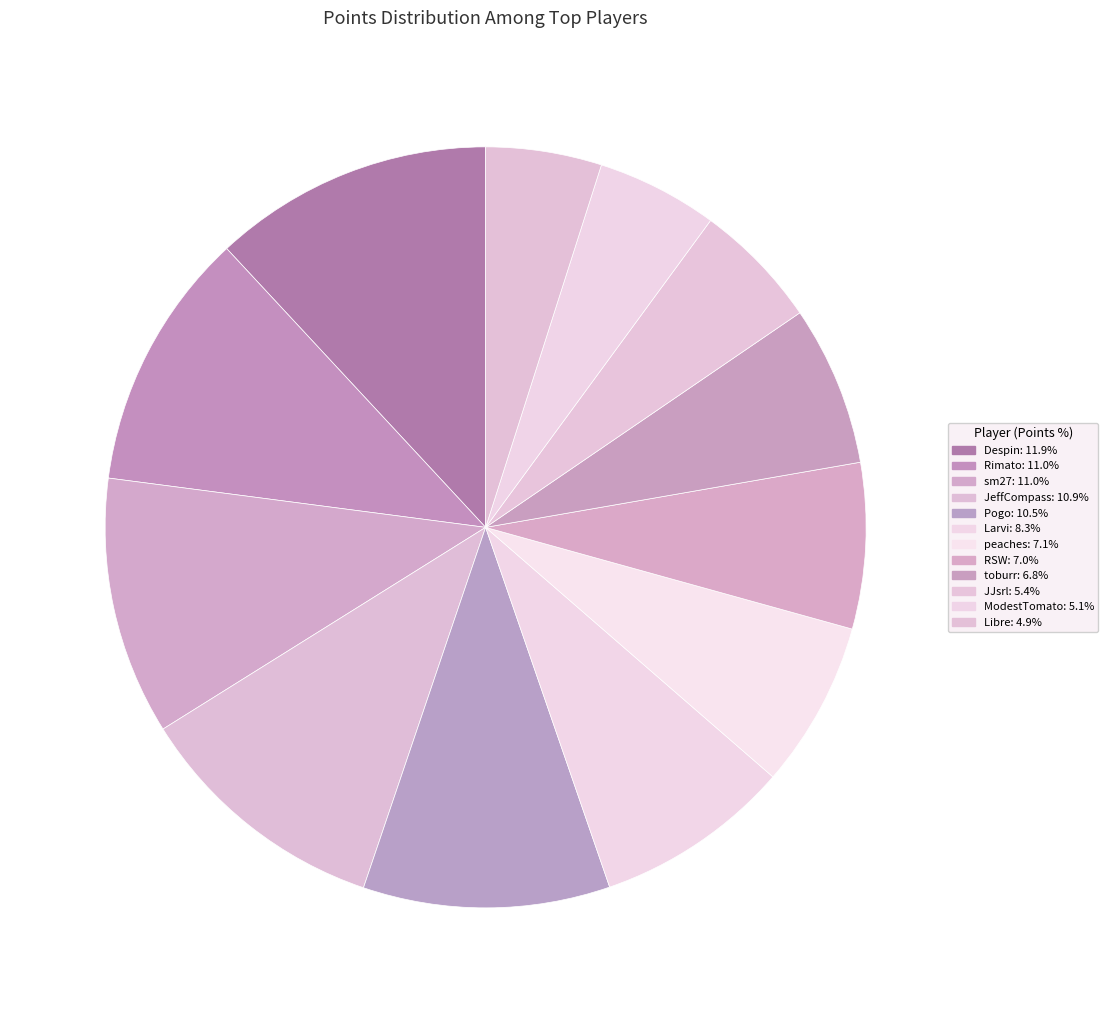

How many segments does this pie chart have?

12